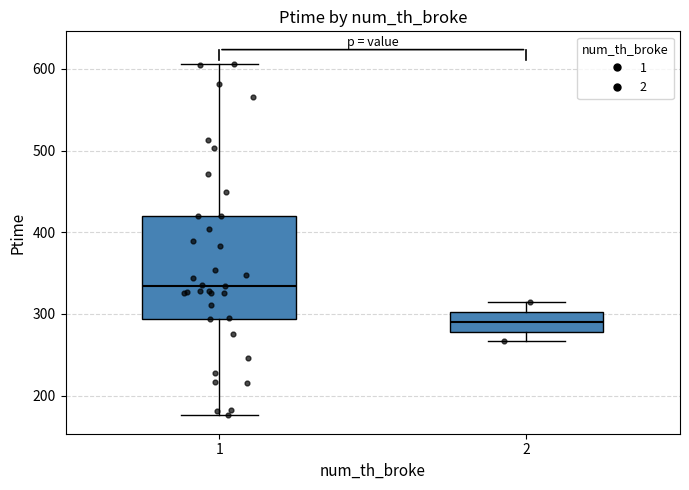

Where does the lower whisker of the box at x = 2 end on the y-axis? The values are not printed on the chart, so give them approximately, as read against the axis.

270